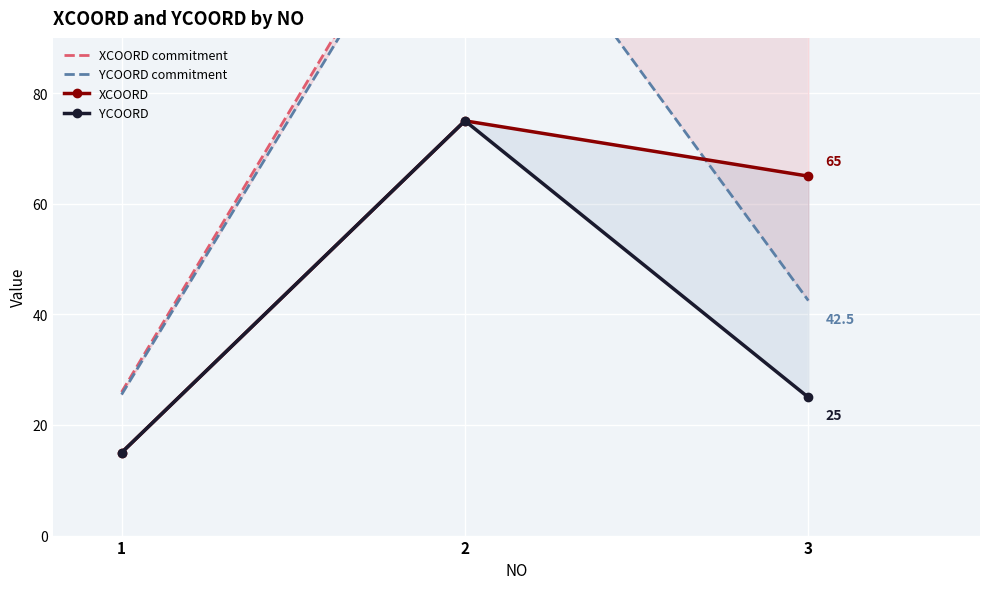

Read the YCOORD commitment value at 3.

42.5